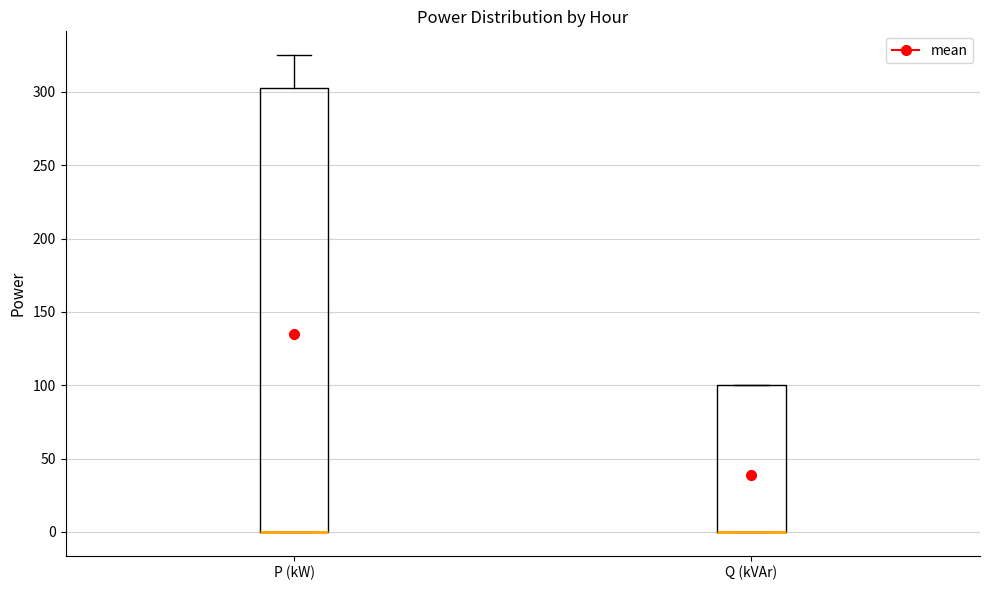

Reading left to right, transcribe this box plot: for each box, give where its median line is, the range the box spans, and where its two whiskers end, as read against the y-axis. The values are not printed on the chart, so give them approximately, as read against the axis.

P (kW): median 0 (drawn on the box's lower edge), box 0 to 305, whiskers 0 to 325
Q (kVAr): median 0 (drawn on the box's lower edge), box 0 to 100, whiskers 0 to 100